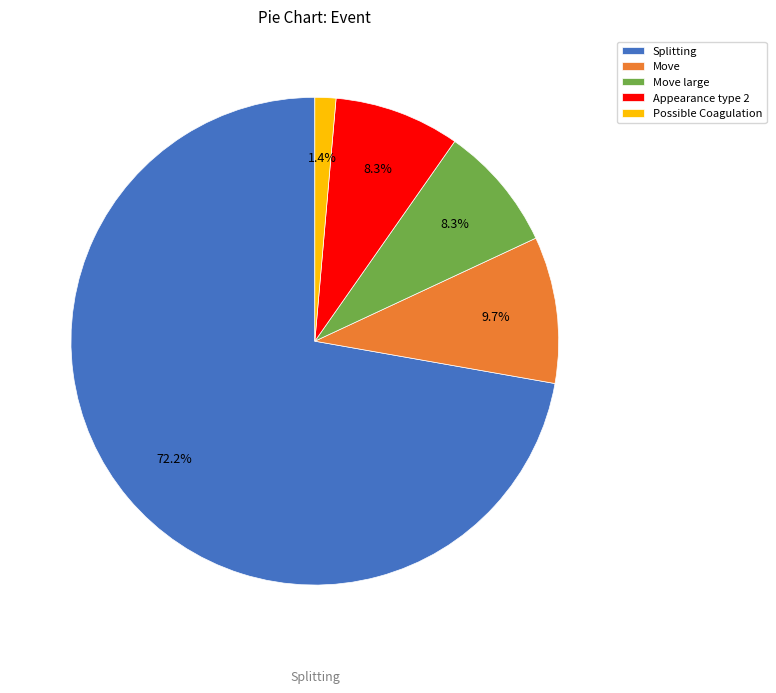

How many slices are in this pie chart?

5